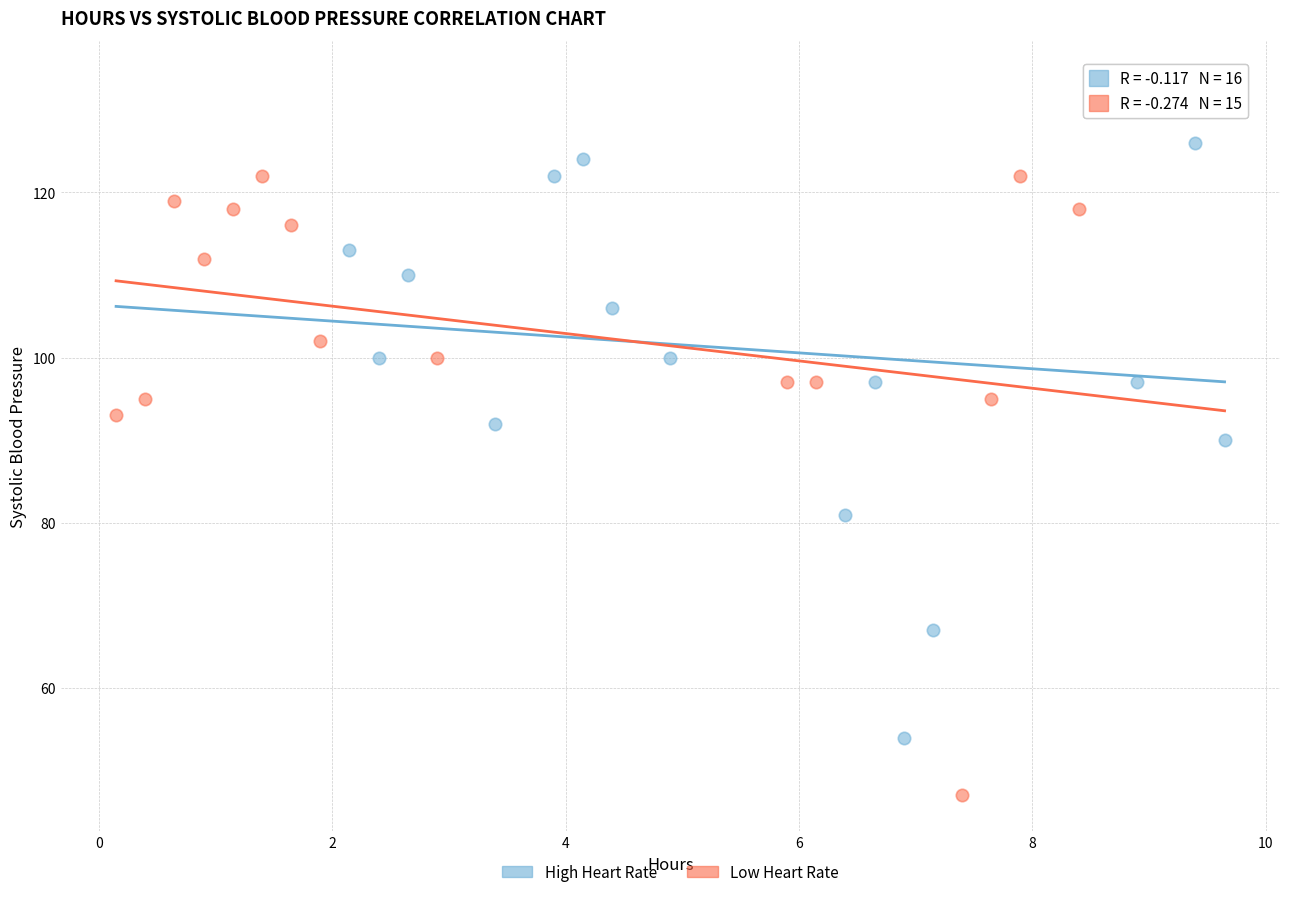

Which series has the widest spread of Y values?

High Heart Rate